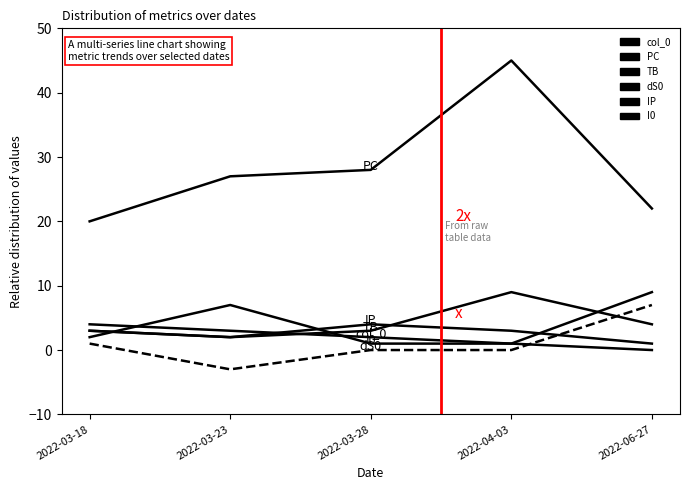

At which category is the sum across all series the highest?

2022-04-03